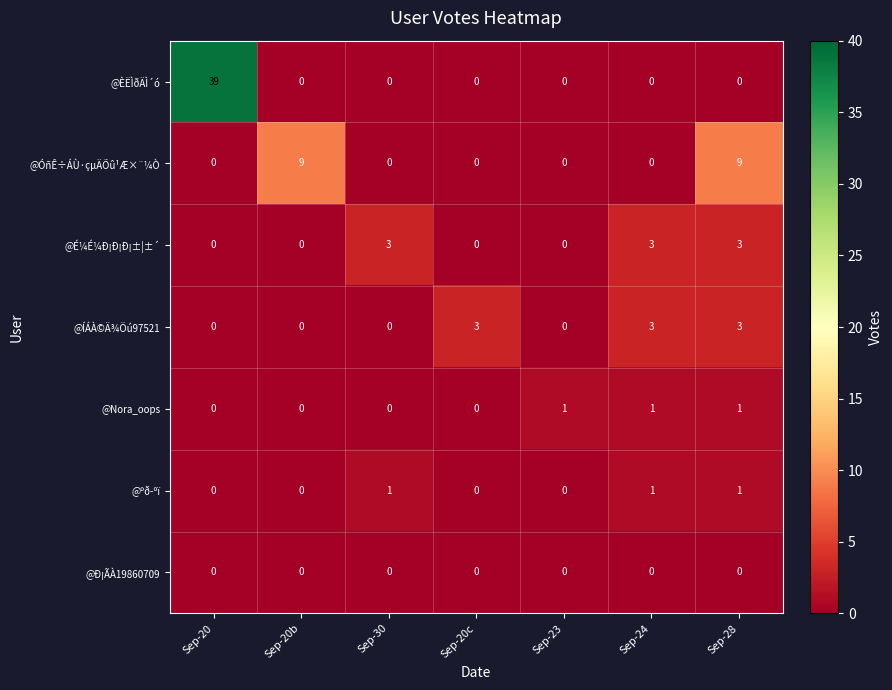

Which series has the largest range (max minus min)?

@ÈËÌðÄÌ´ó